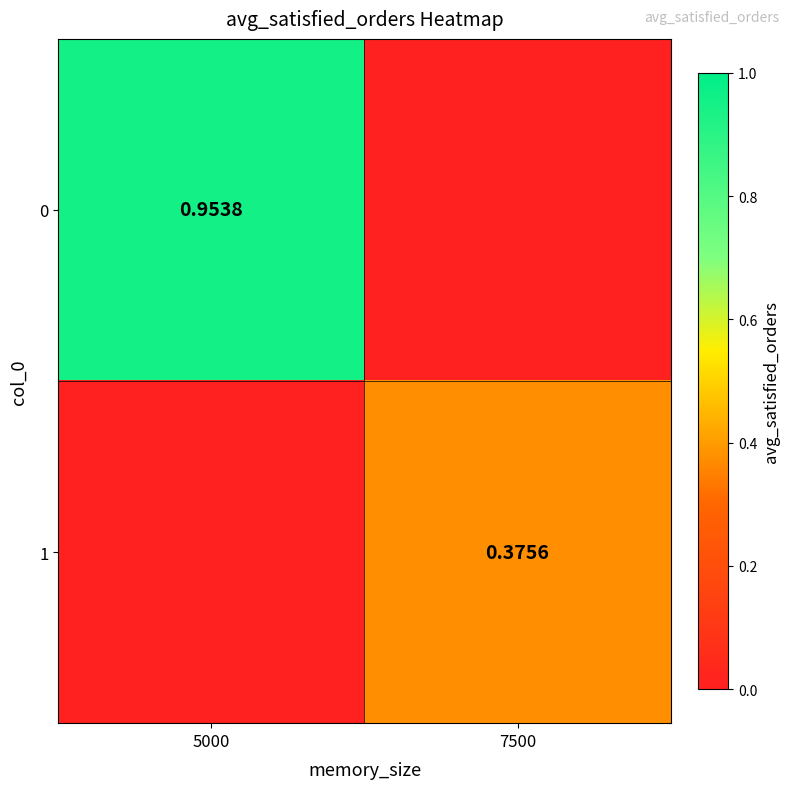

What is the sum of the 1 values at 7500 and 5000?

0.4